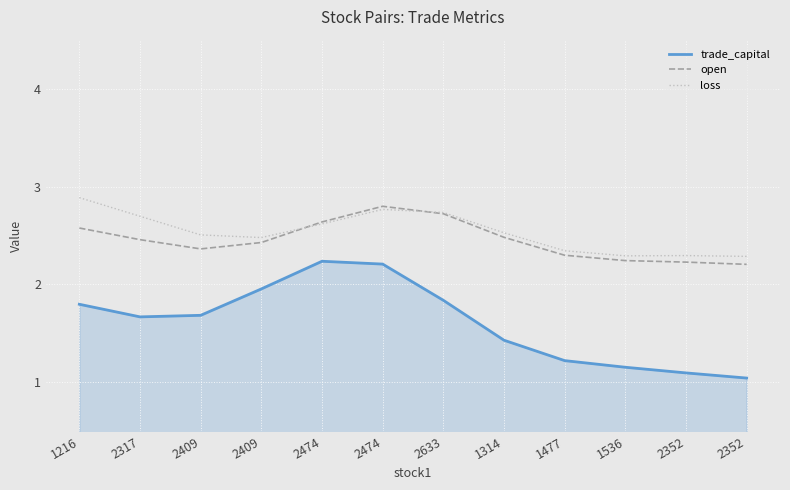

What are all the series names shown in the legend?

trade_capital, open, loss